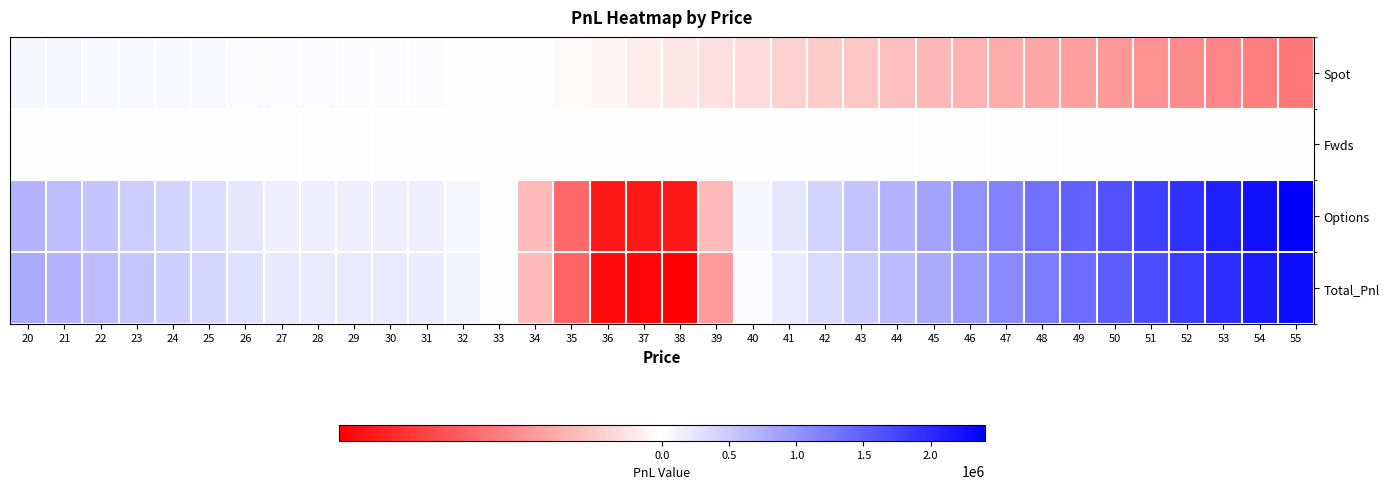

Which has a higher value, 47 or 43?

43